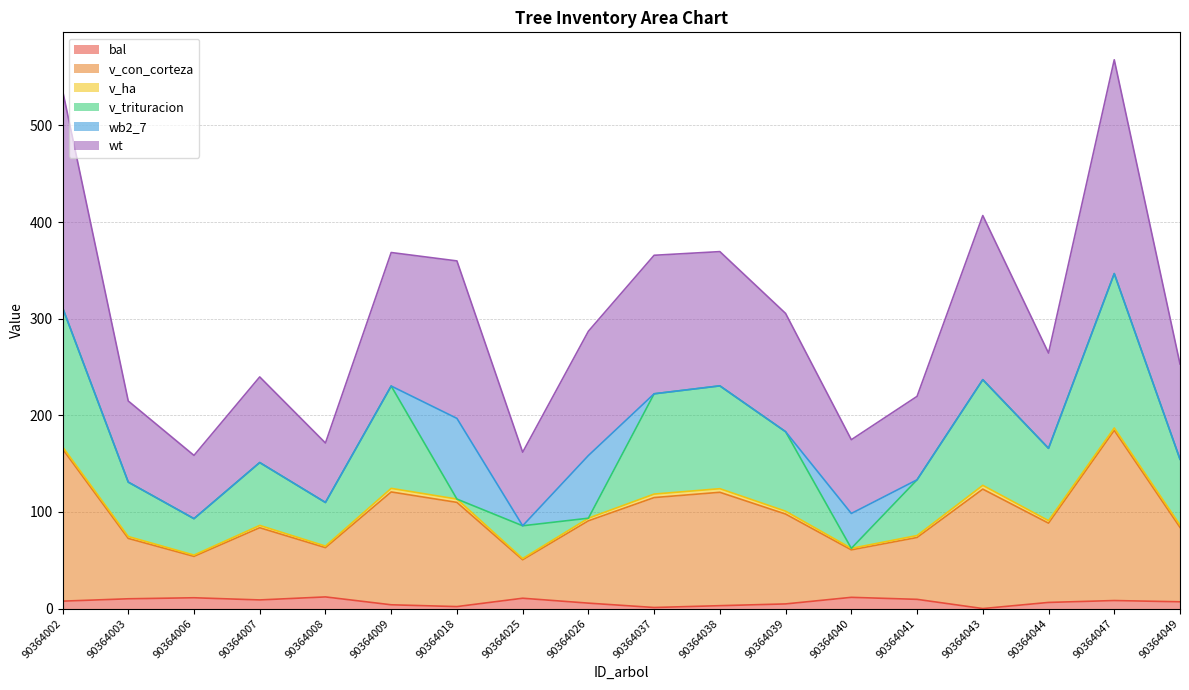

What is the maximum value for bal?

12.0